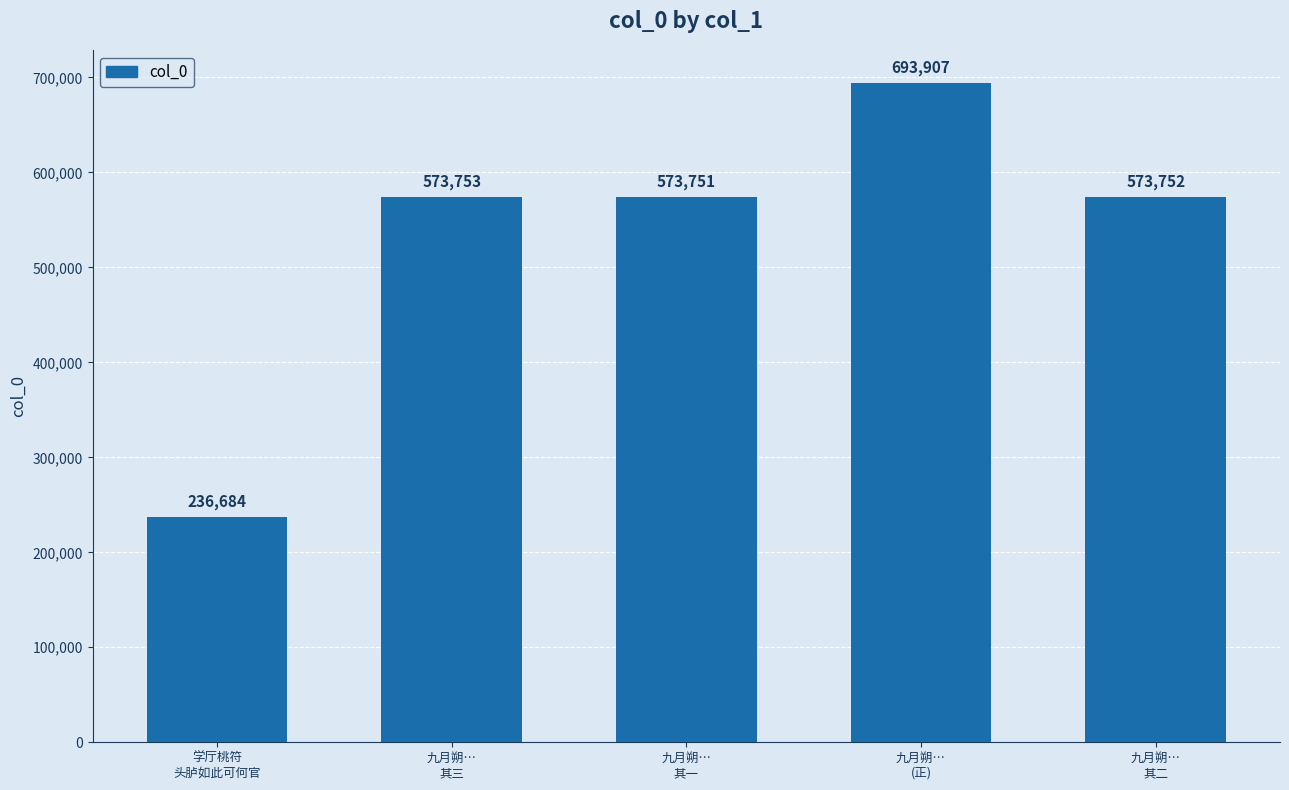

The value at 九月朔…
其三 is 805077. True or false?

False